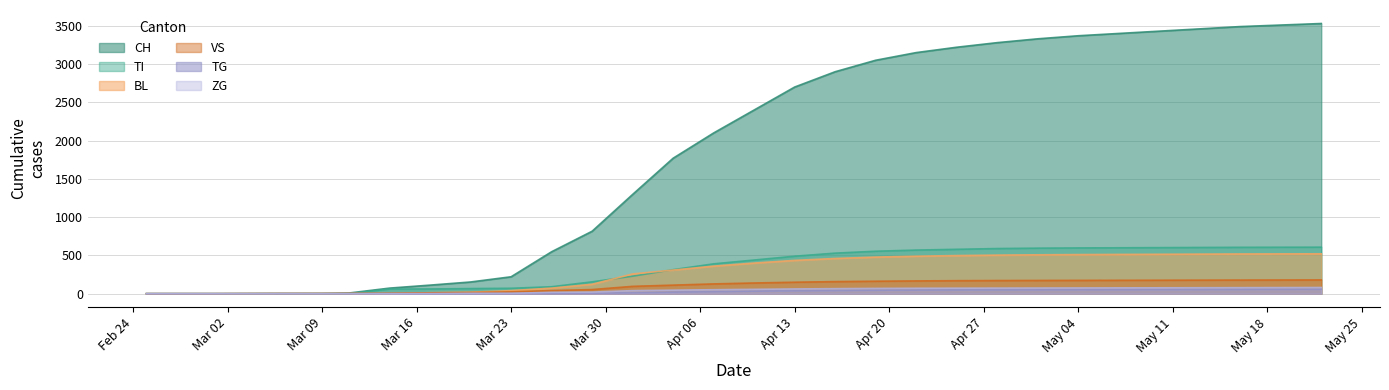

At how many categories does at least one series exceed 1272?

18